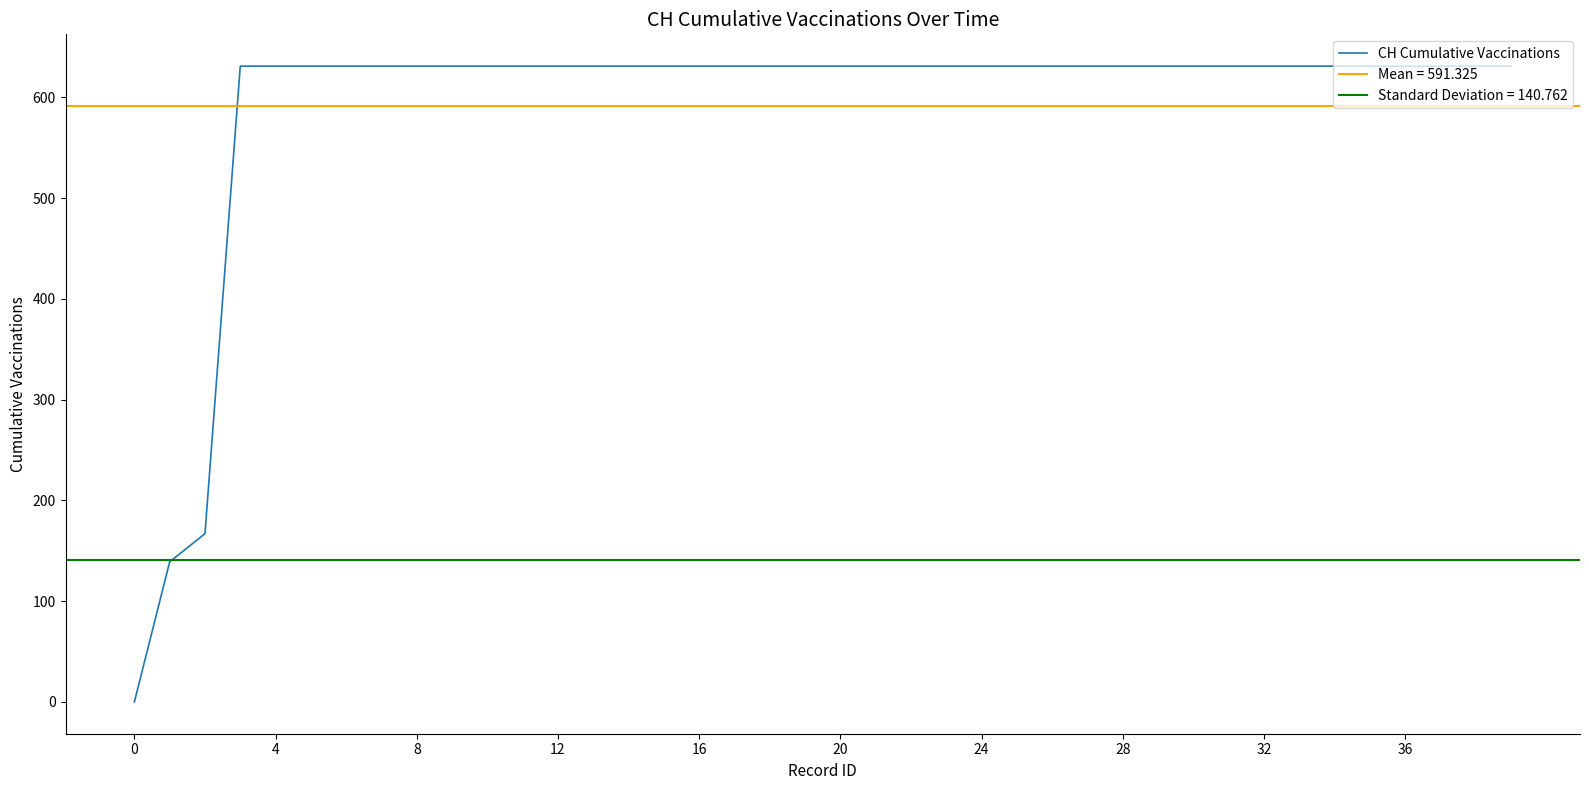

Is it true that the value at 17 is 1028?

False